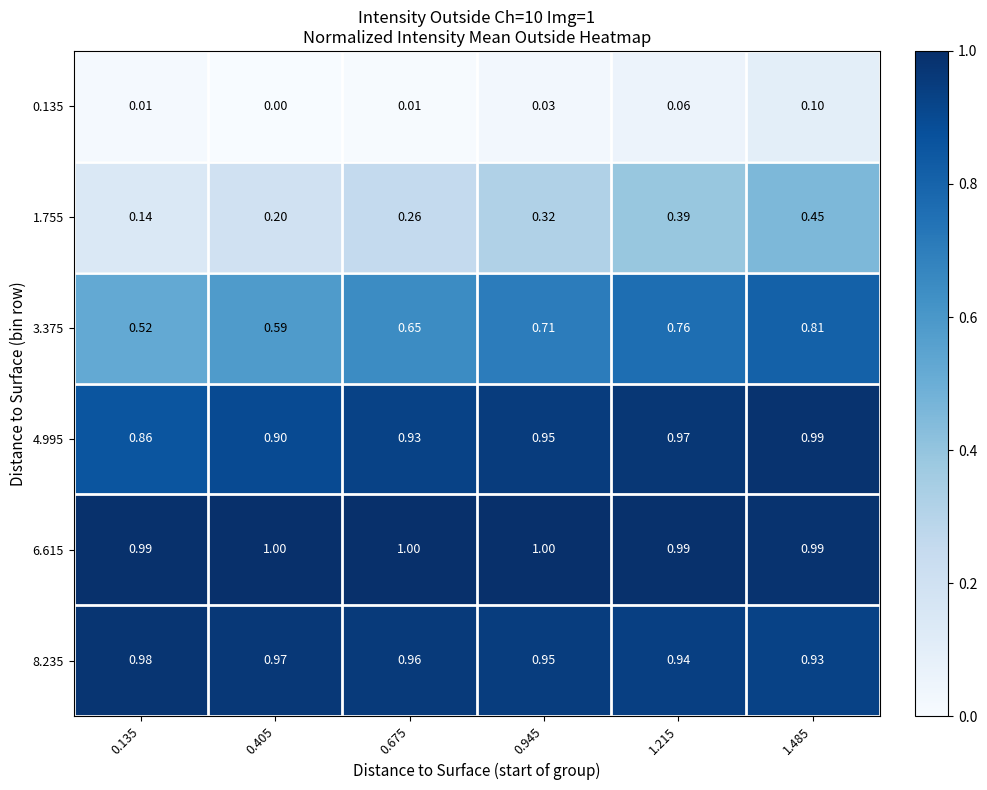

Is the value of 3.375 at 1.215 greater than the value of 4.995 at 1.485?

No